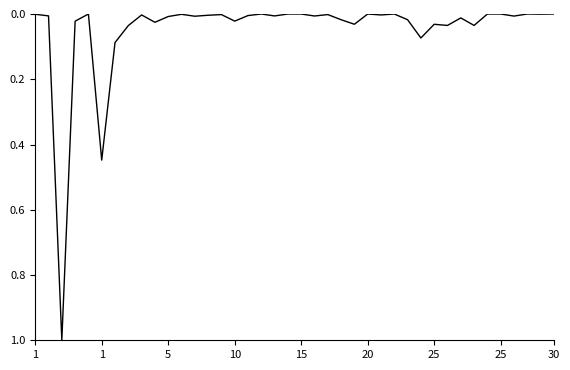

What is the greatest value displayed?

1.0